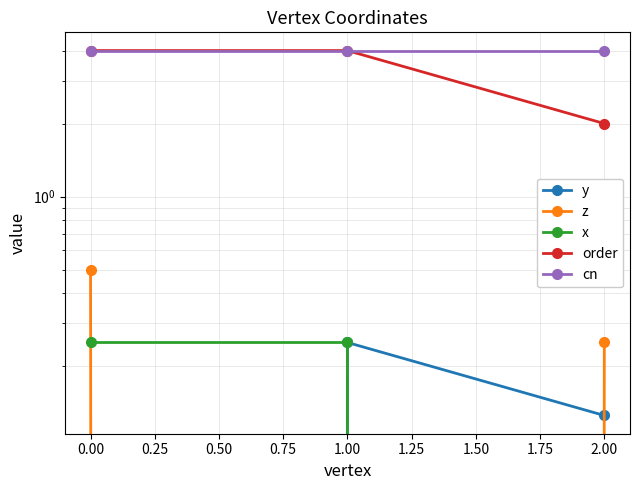

How many lines are shown in the chart?

5